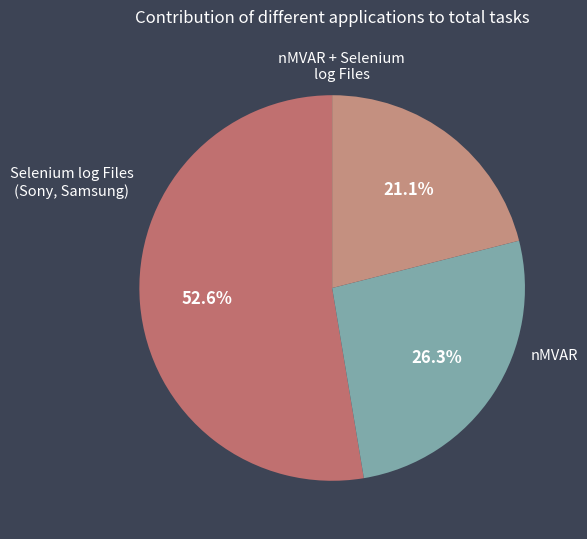

Which slice is the largest?

Selenium log Files (Sony, Samsung)